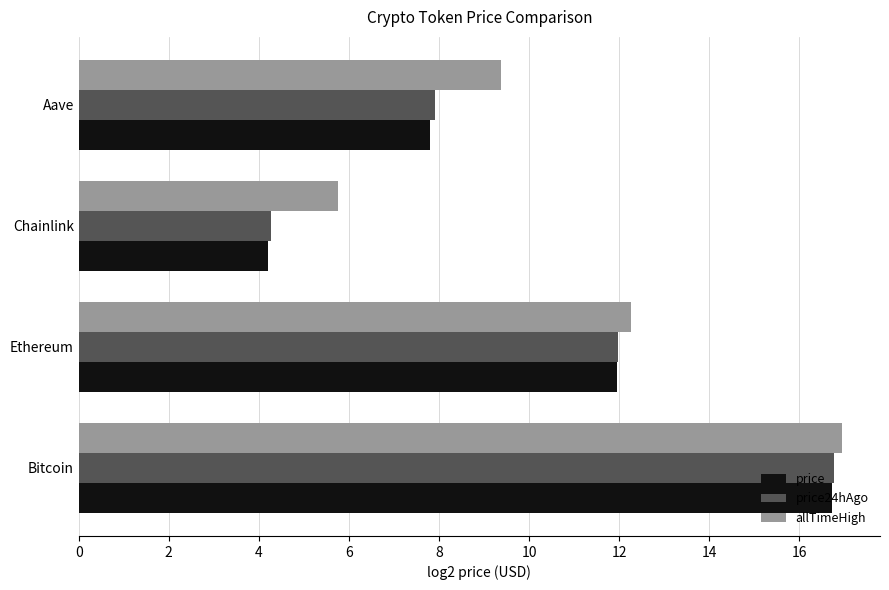

Which series has the widest spread of values?

price